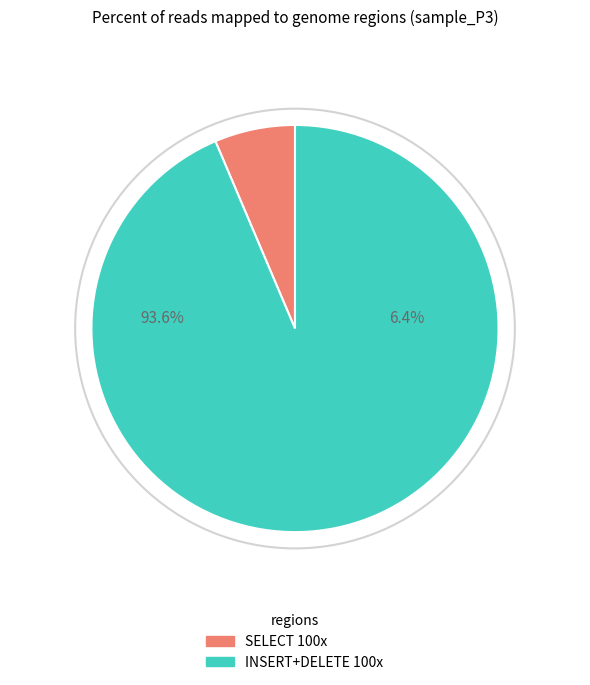

Count the number of slices in the pie.

3